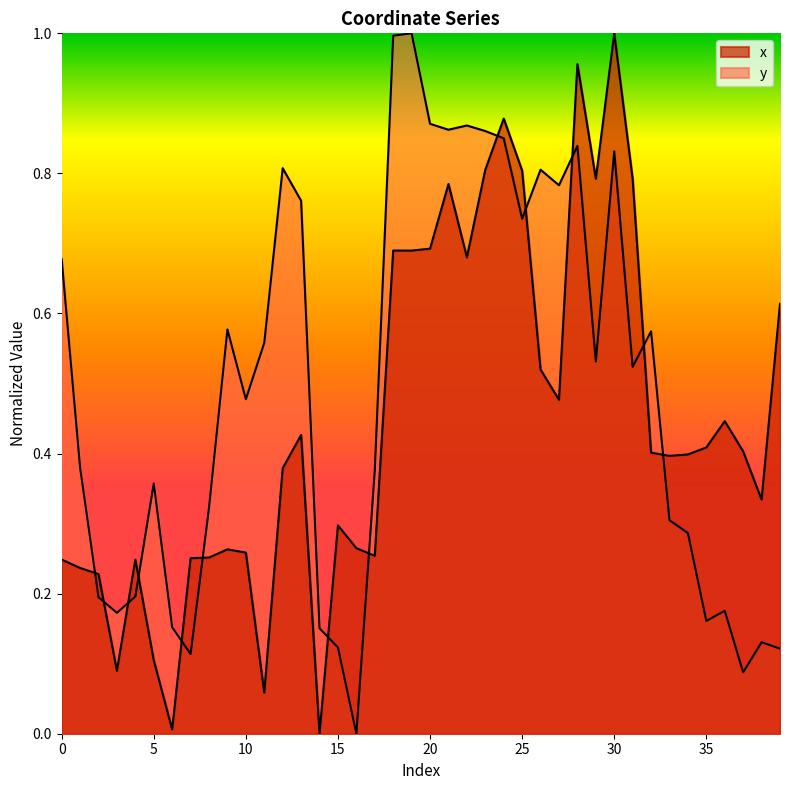

Between 38 and 26, which is larger?

26